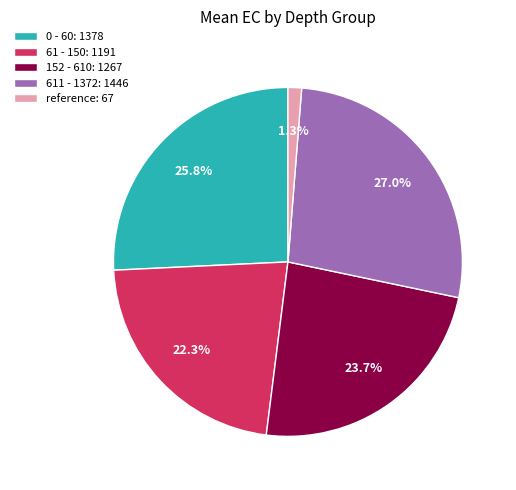

What percentage is the 61 - 150 slice, to the nearest percent?

22%